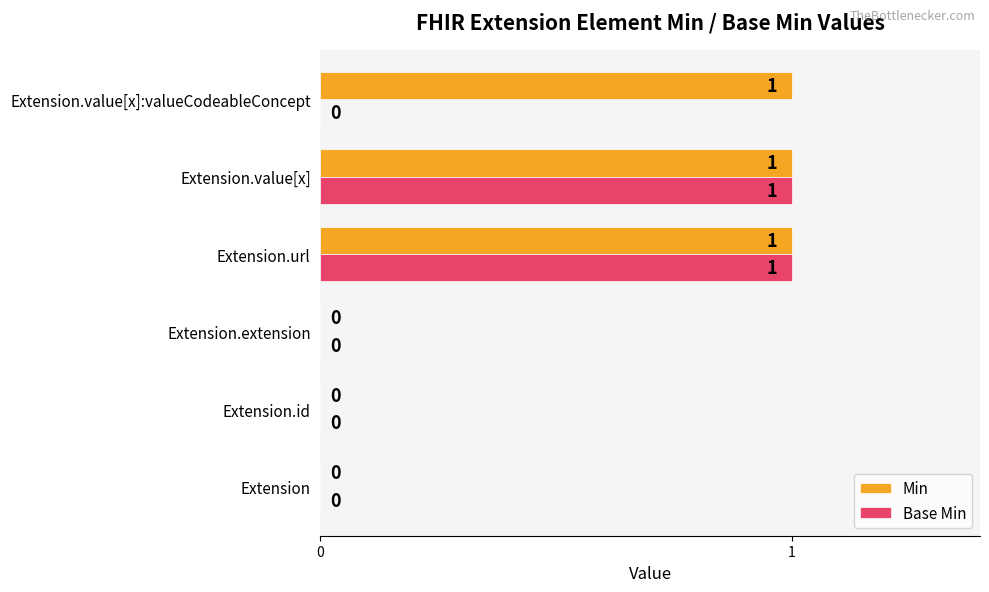

How many positive values does the Min series have?

3